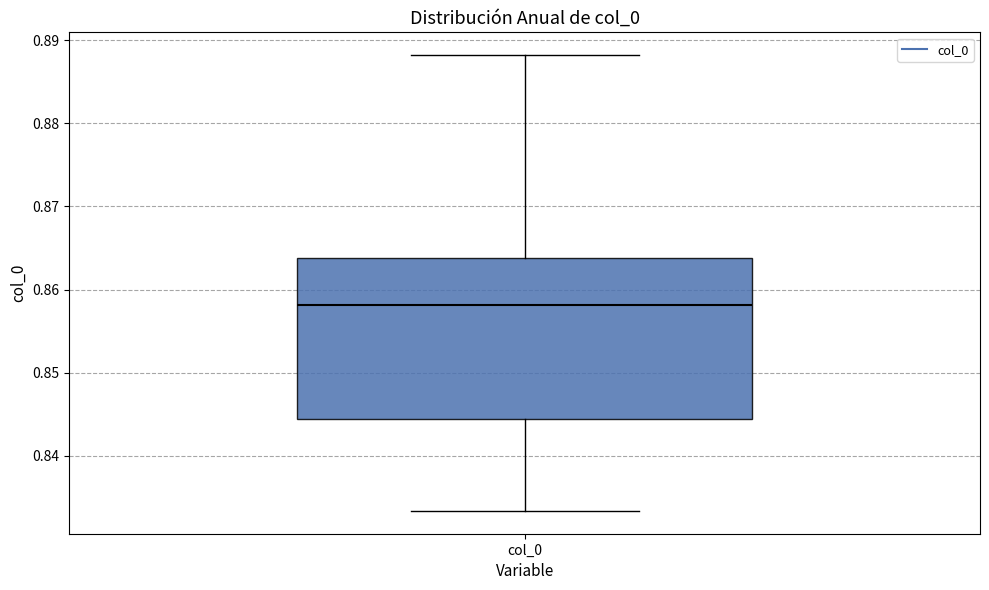

Where is the upper edge of the box for col_0 on the y-axis? The values are not printed on the chart, so give them approximately, as read against the axis.

0.864